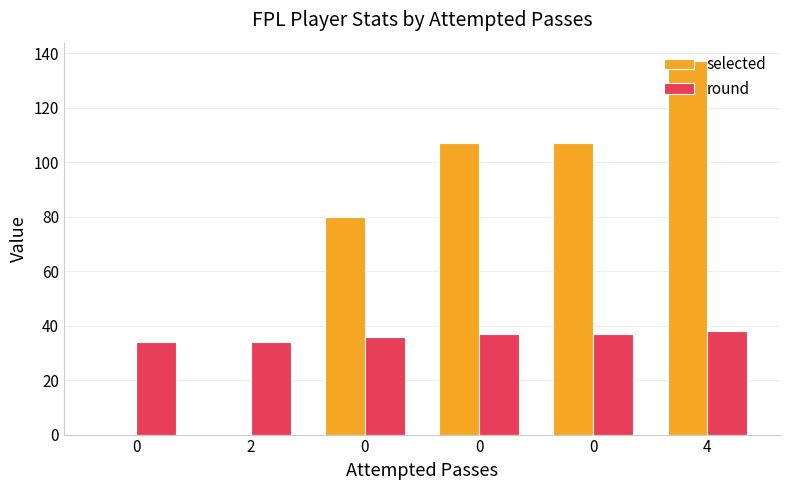

Count the number of categories in the chart.

6